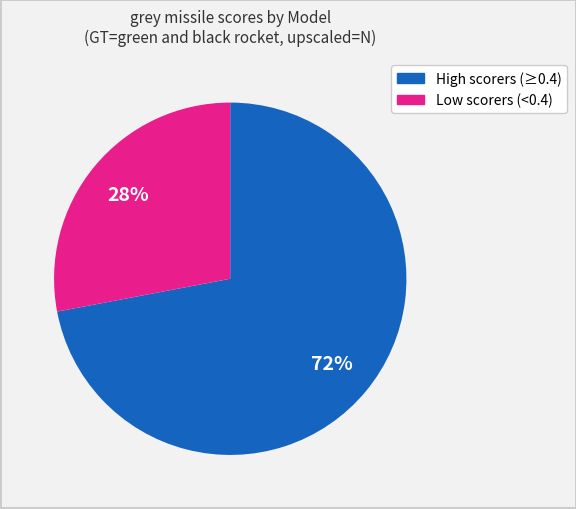

To the nearest percent, what is the average slice percentage?

50%